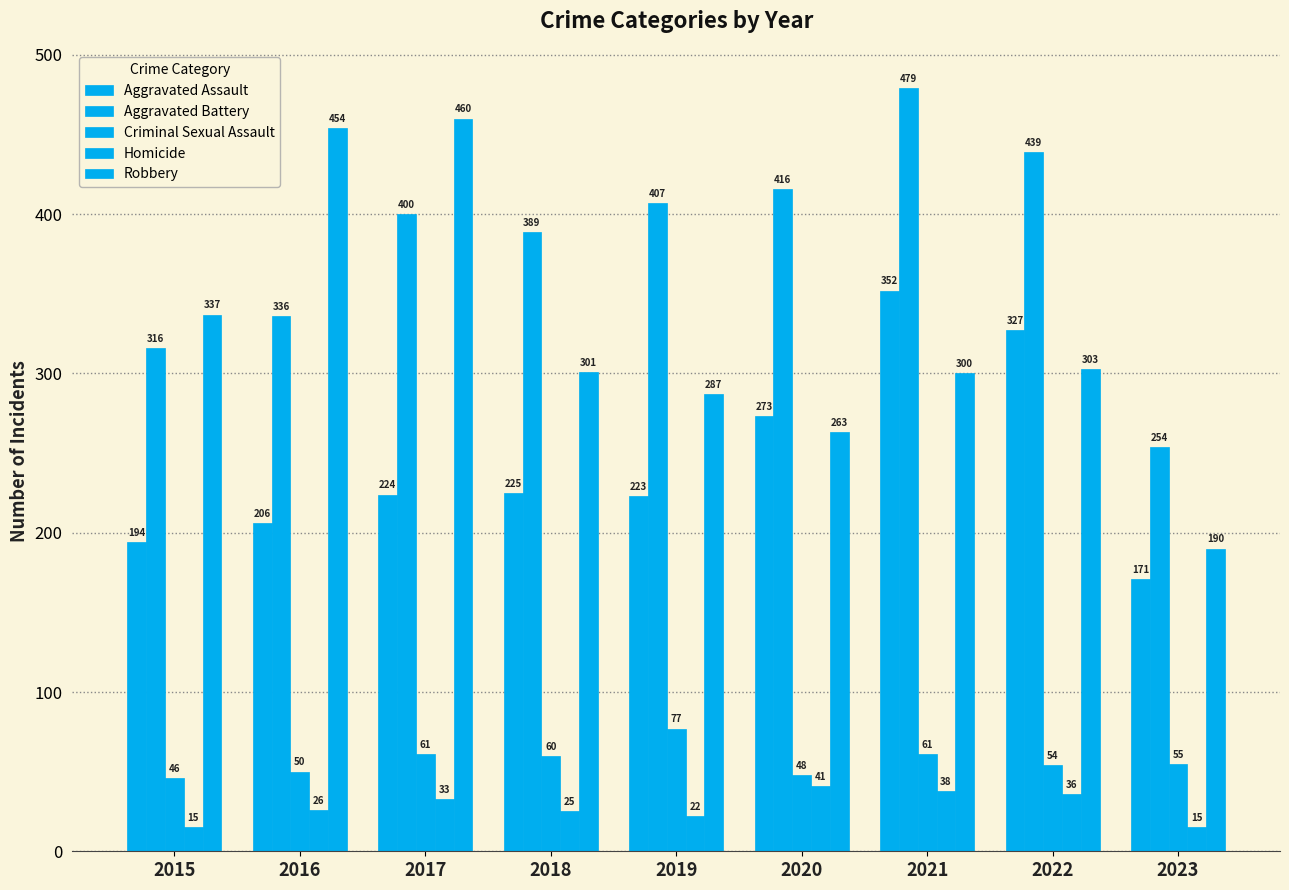

How many bars are there in each group?

5